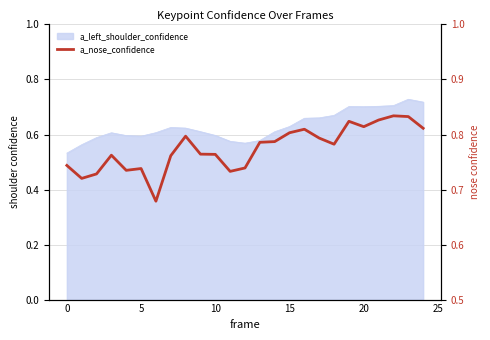

Which has a higher value, 24 or 11?

24